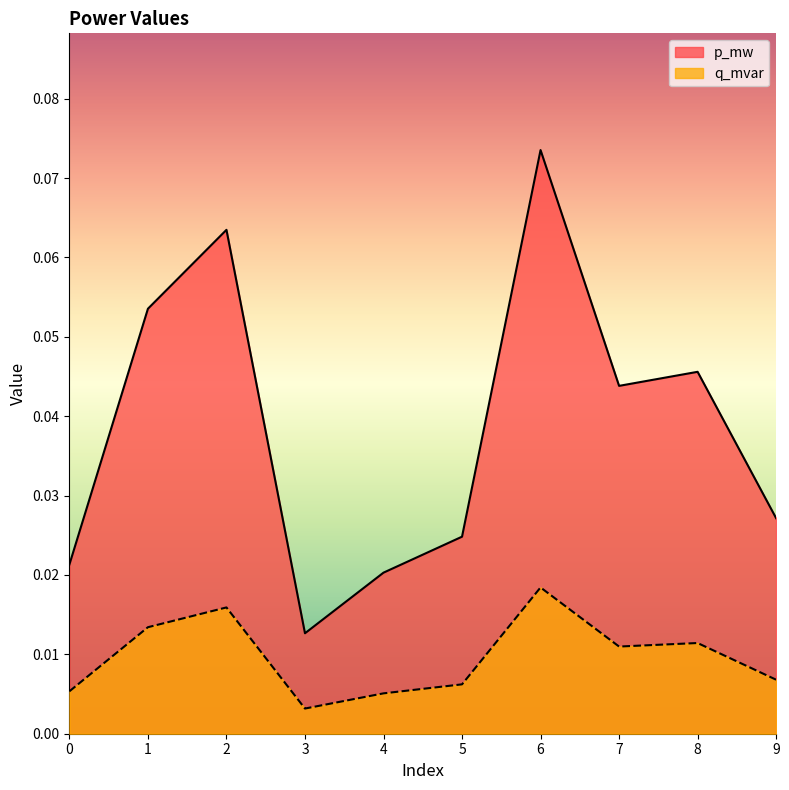

True or false: p_mw has more than 1 points higher than both neighbors.

True